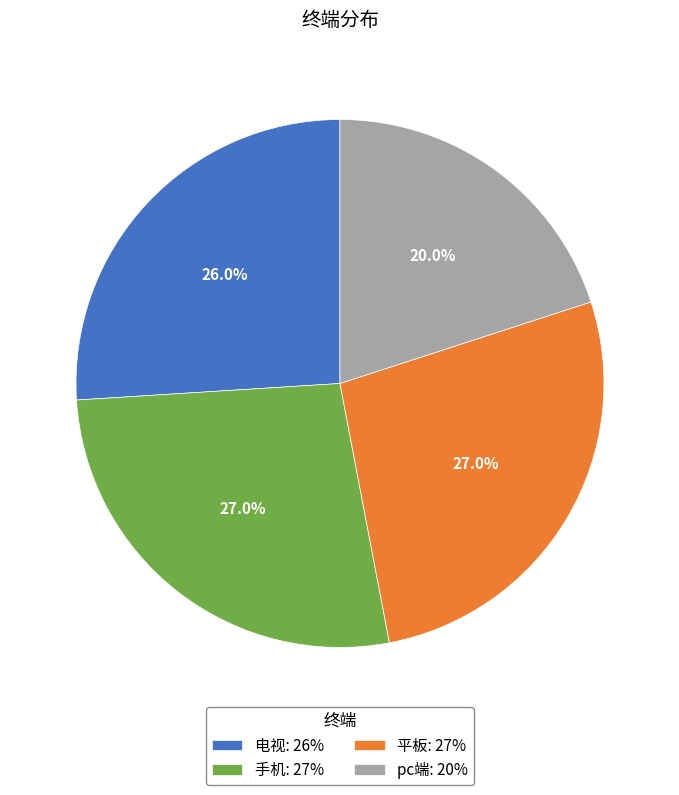

What percentage is the 平板 slice, to the nearest percent?

27%